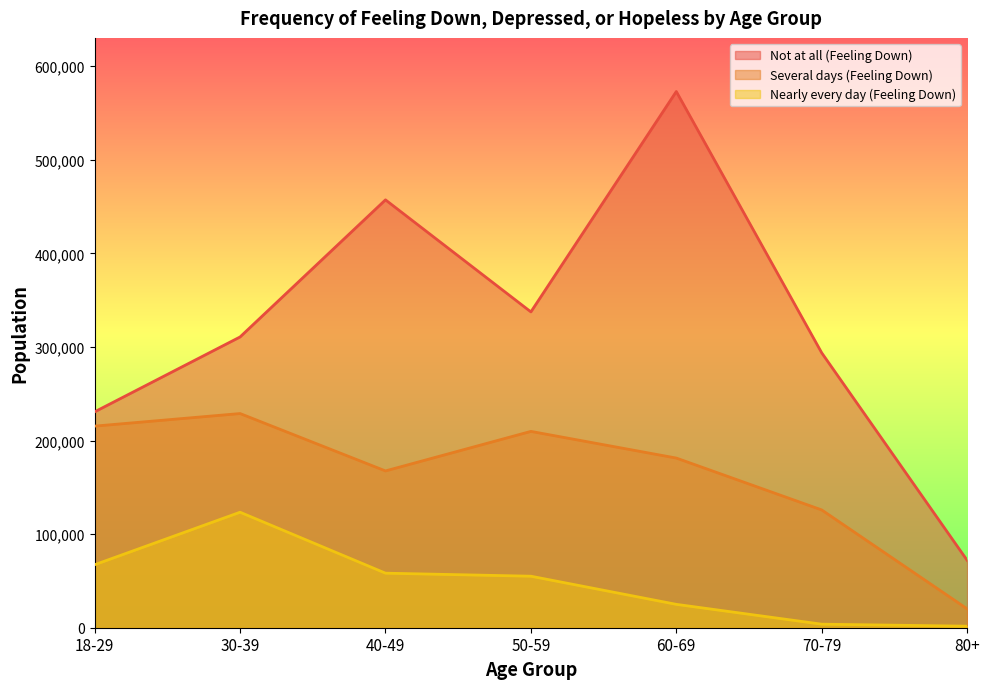

What is the total value across all series at 50-59?

602292